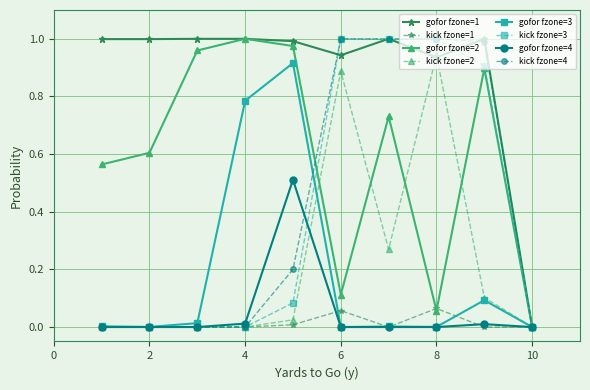

Which series has the largest total across all categories?

gofor fzone=1